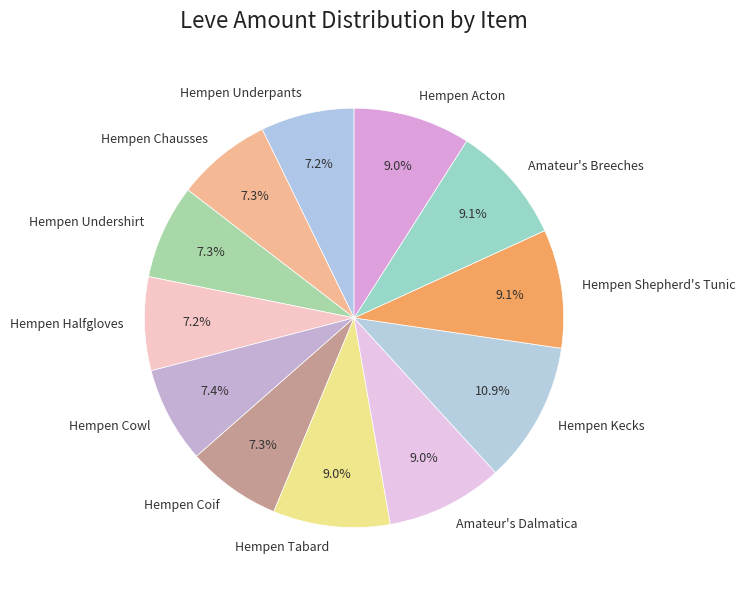

What percentage is NOT represented by Hempen Shepherd's Tunic?

90.9%